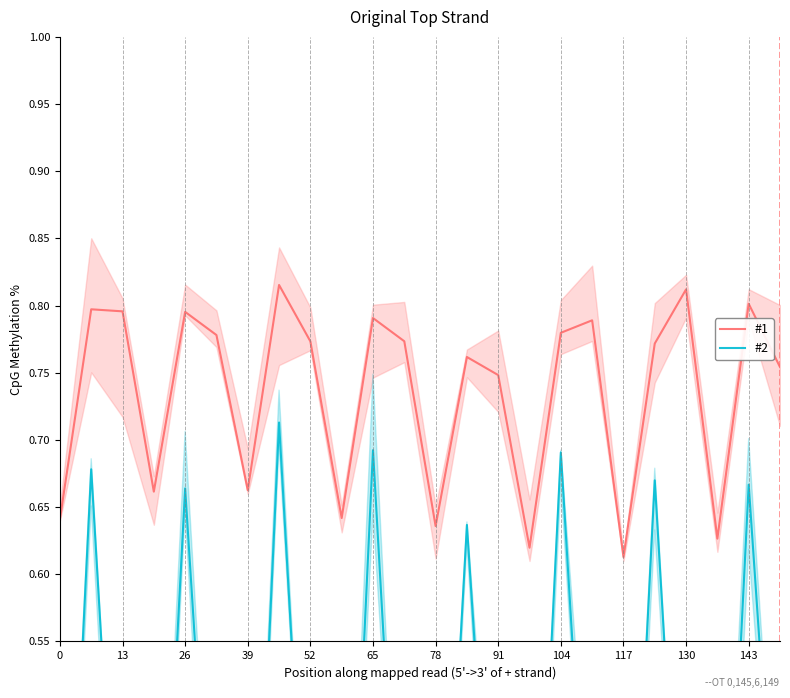

Rank the series by their average value, from highest to lowest.

#1, #2